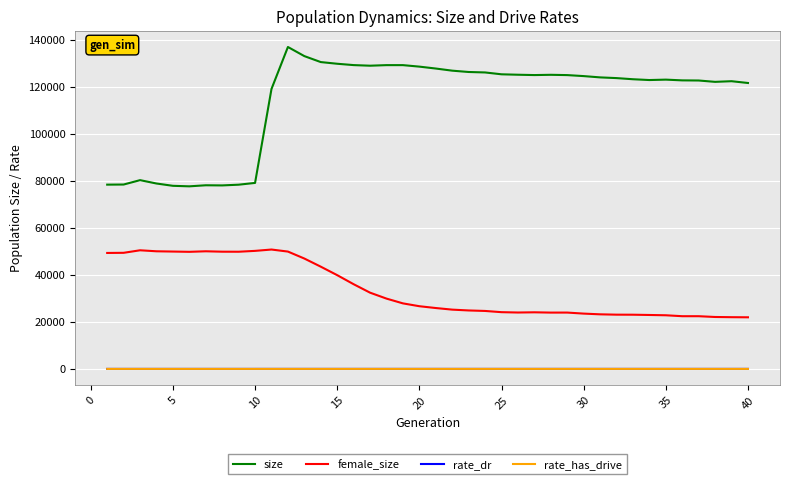

Which series has the widest spread of values?

size